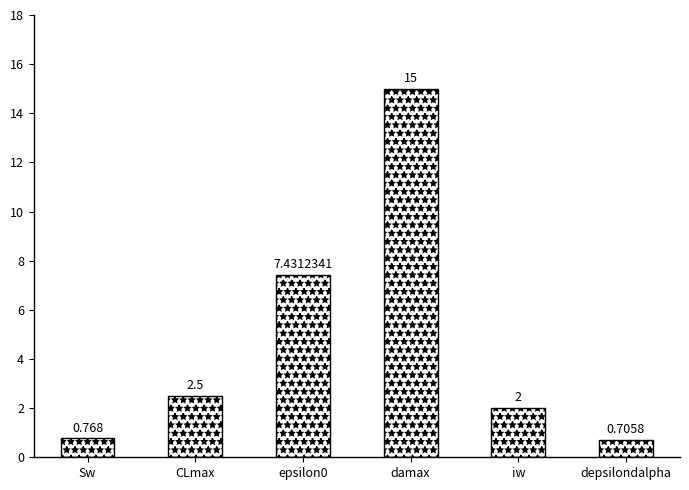

What is the difference between the second highest and second lowest values?

6.7